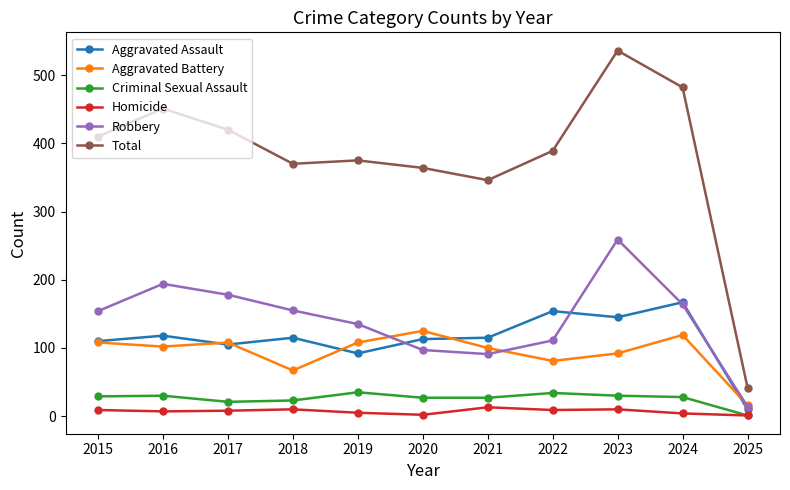

True or false: Total and Homicide intersect in this chart.

False